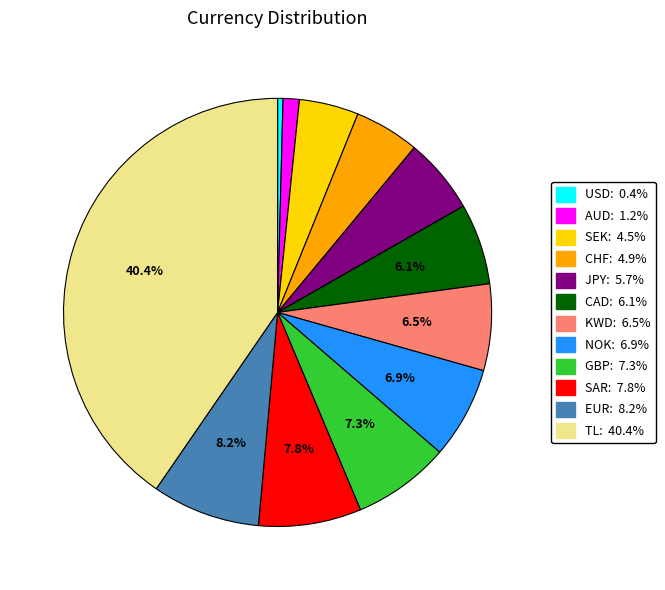

Is there any slice that represents more than half of the pie?

No